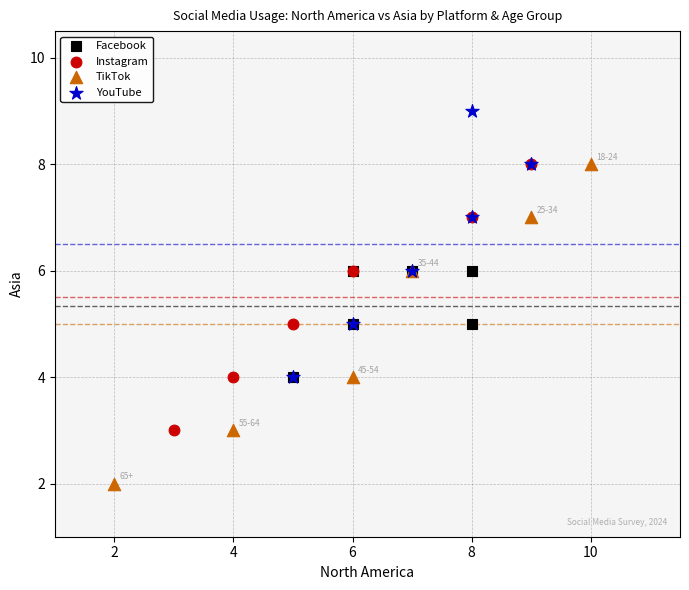

Which series contains the lowest Y value?

TikTok